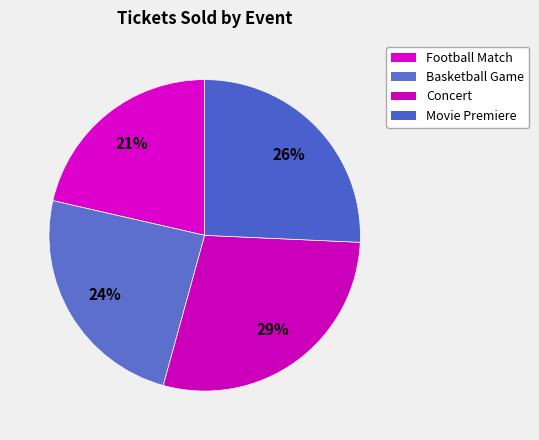

Count the number of slices in the pie.

4